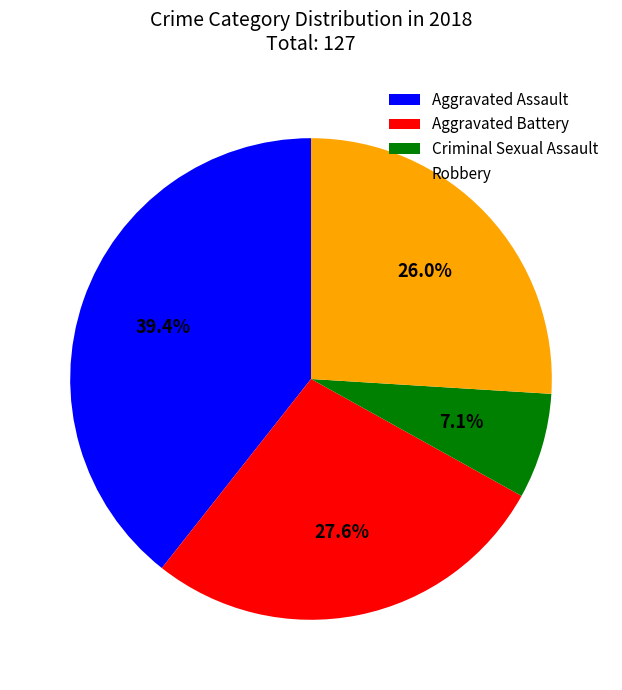

The Robbery slice represents 17% of the pie. True or false?

False